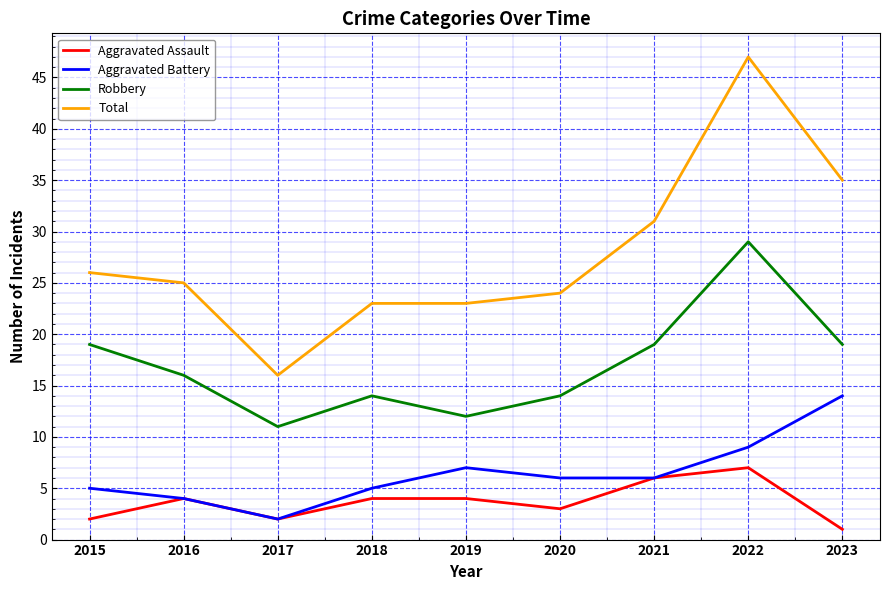

List the series in order of their peak value, lowest first.

Aggravated Assault, Aggravated Battery, Robbery, Total